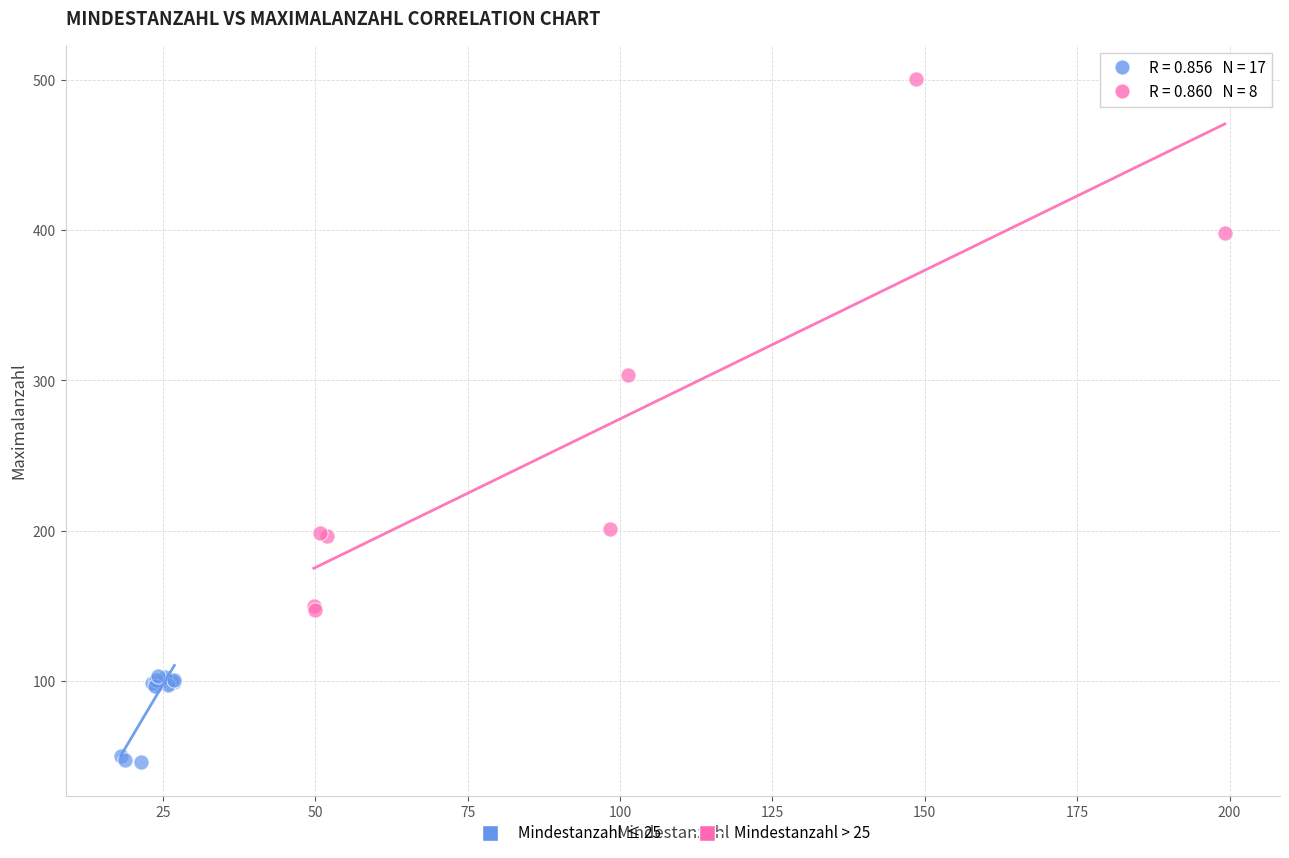

Which series contains the highest Y value?

Mindestanzahl > 25